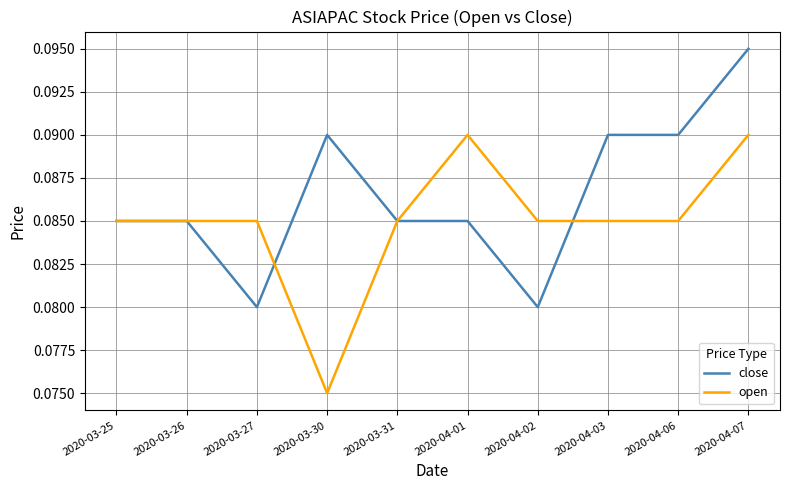

At which category does close reach its first local valley?

2020-03-27